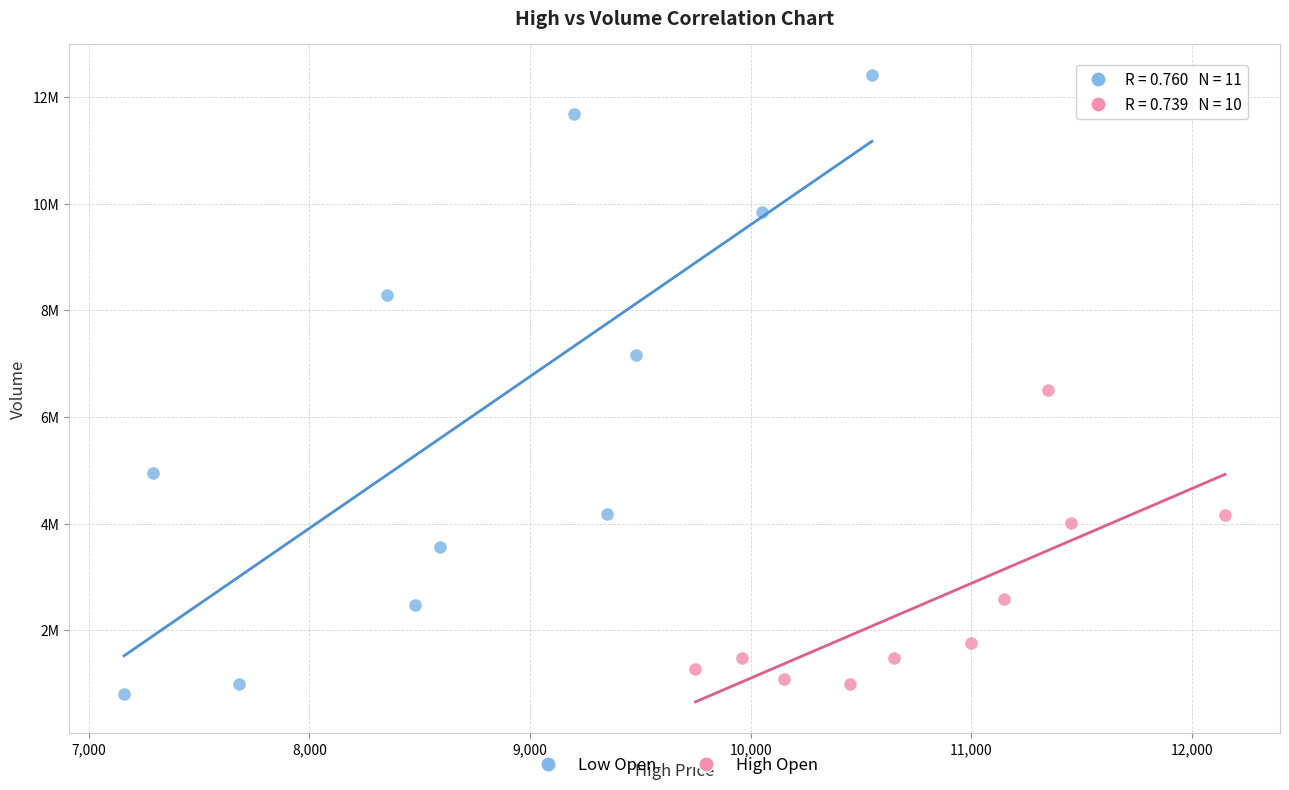

What are all the series names shown in the legend?

Low Open, High Open